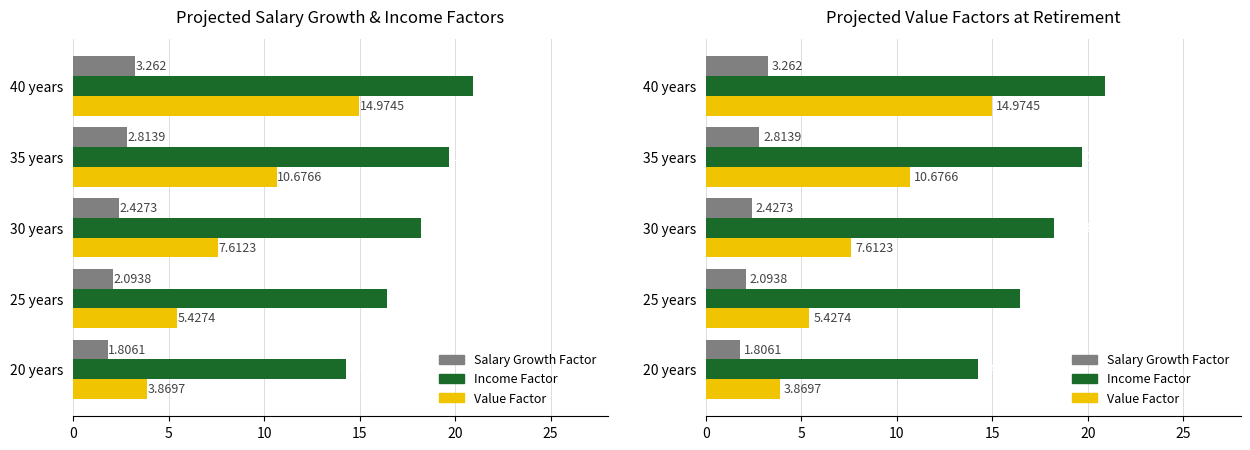

What is the greatest value displayed?

20.9